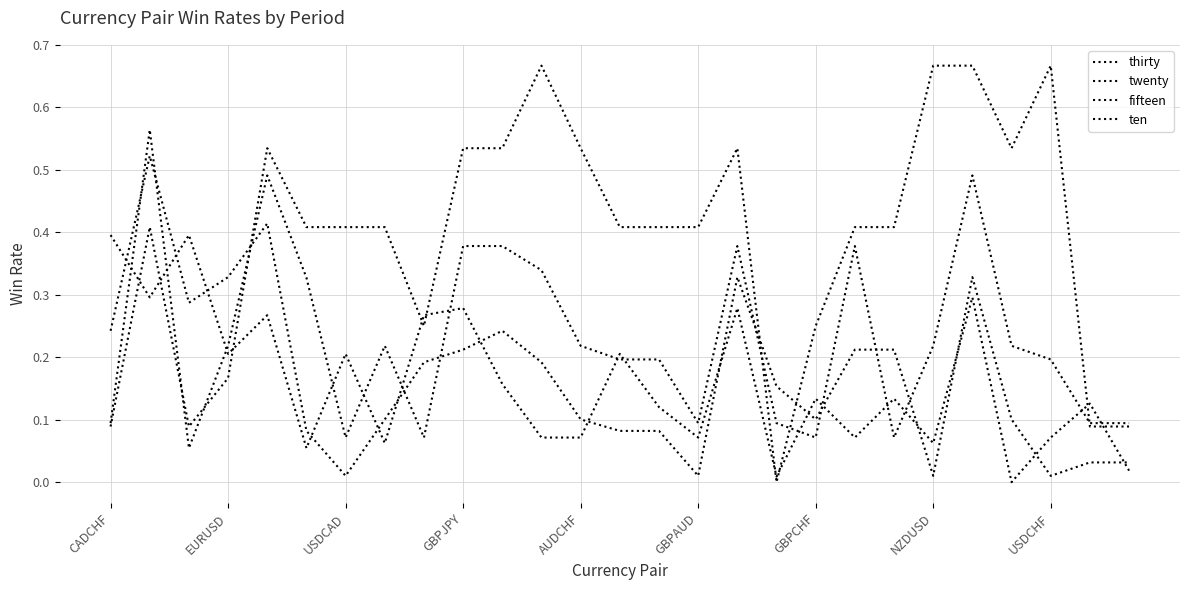

Is this an area chart (filled region under the line)?

No